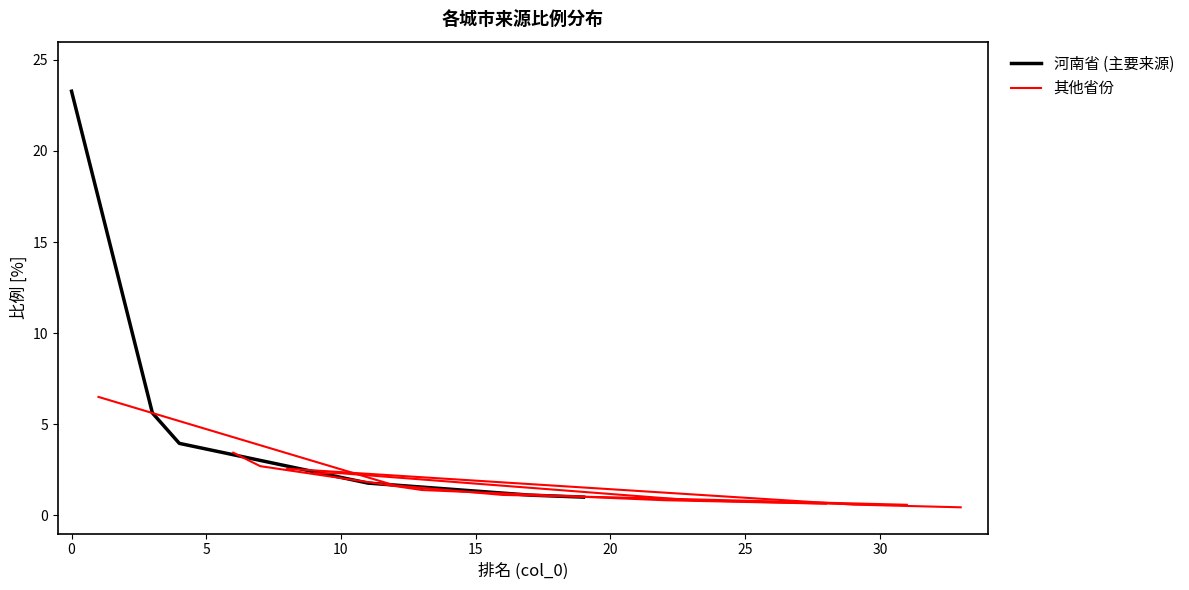

What is the difference between the maximum and minimum values in the 其他省份 series?

5.9